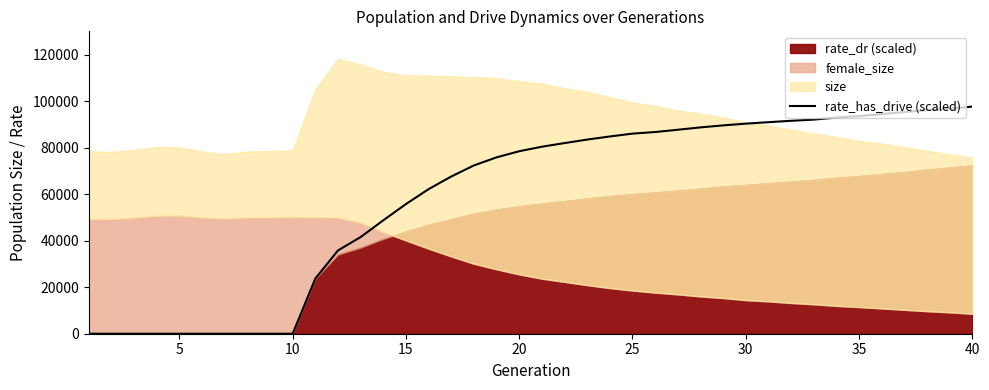

What is the sum of all values?

2364389.9